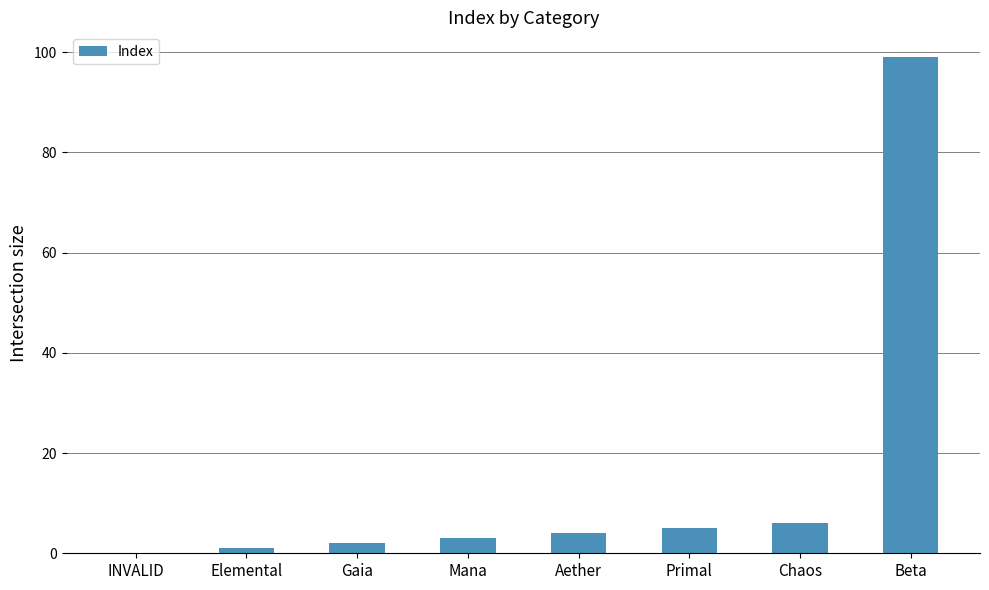

Are the bars grouped side by side (vs. stacked)?

No